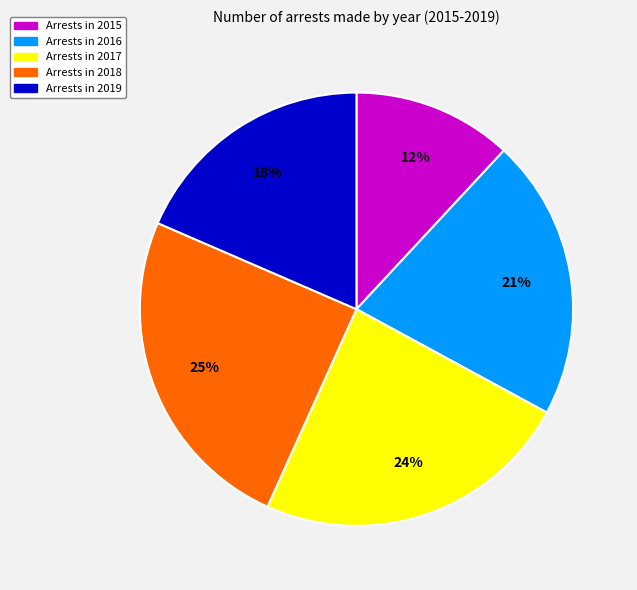

To the nearest percent, what is the difference between the largest and smallest slice percentages?

13%